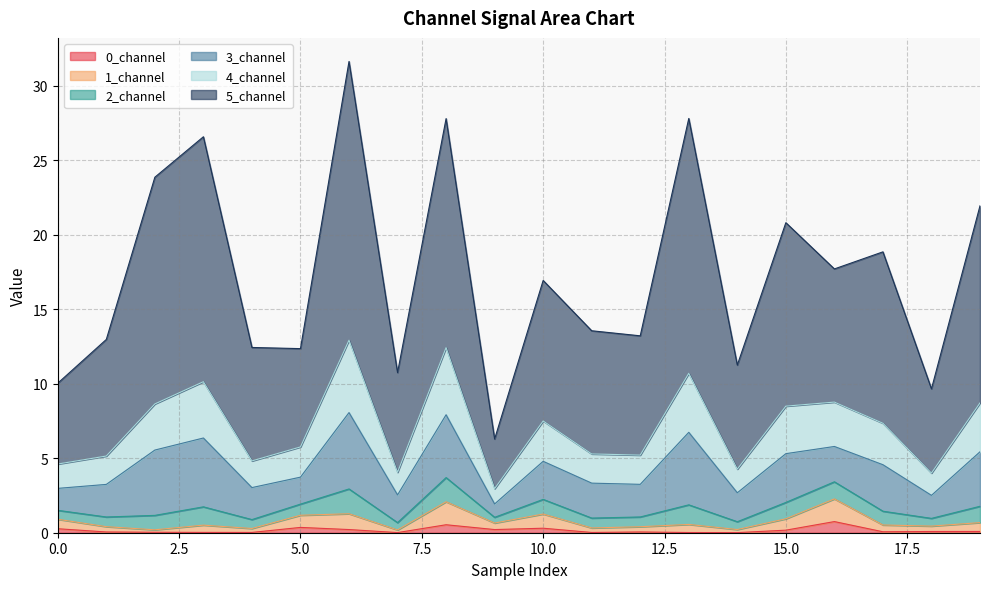

True or false: 3_channel has more than 1 points higher than both neighbors.

True